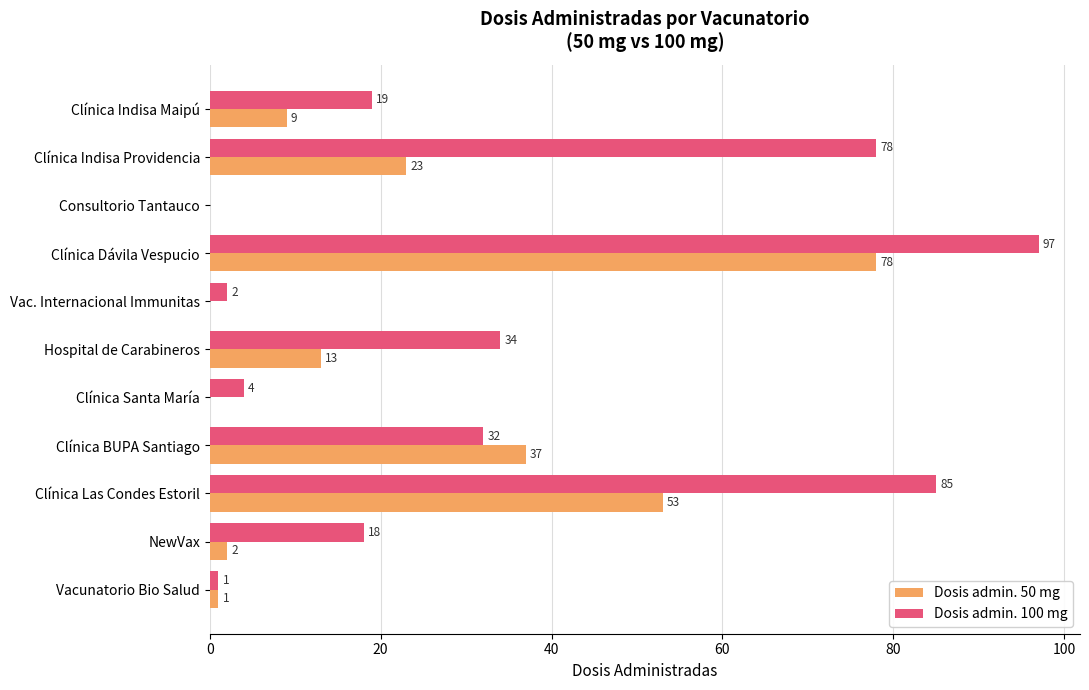

What is the highest value of the Dosis admin. 50 mg series?

78